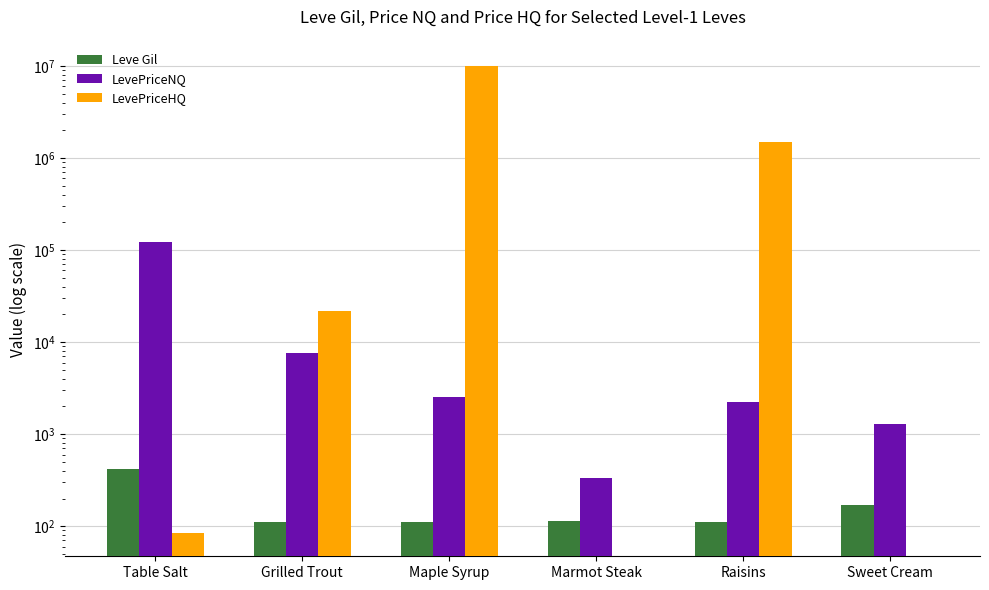

Is it true that Leve Gil equals 156.3 at Marmot Steak?

False